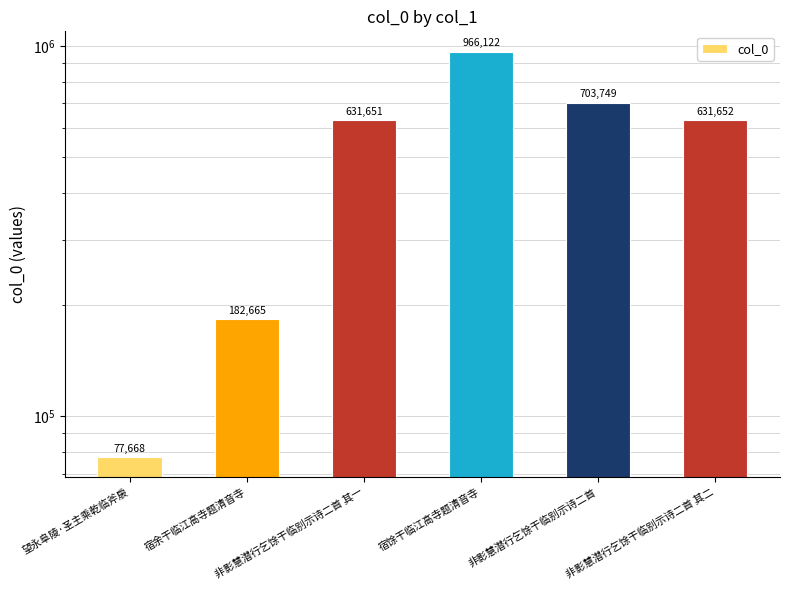

What is the change in value from 宿馀干临江高寺题清音寺 to 非影慧潜行乞馀干临别示诗二首 其二?

-334470